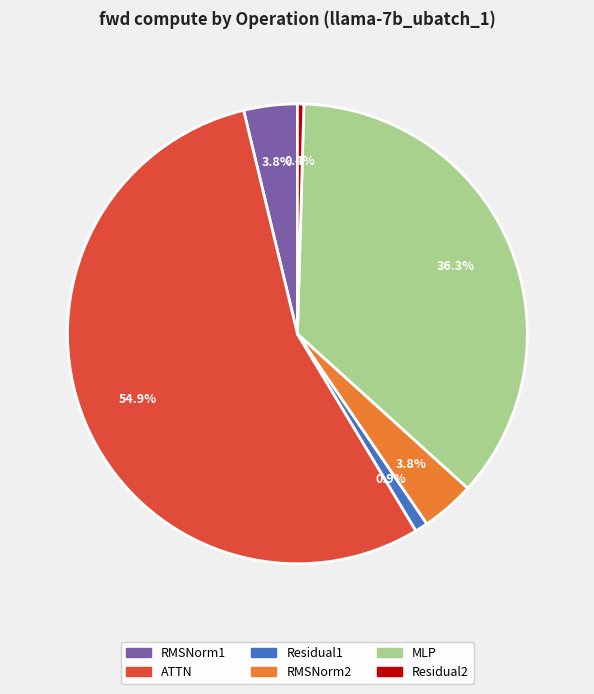

Which has a higher value, MLP or Residual2?

MLP